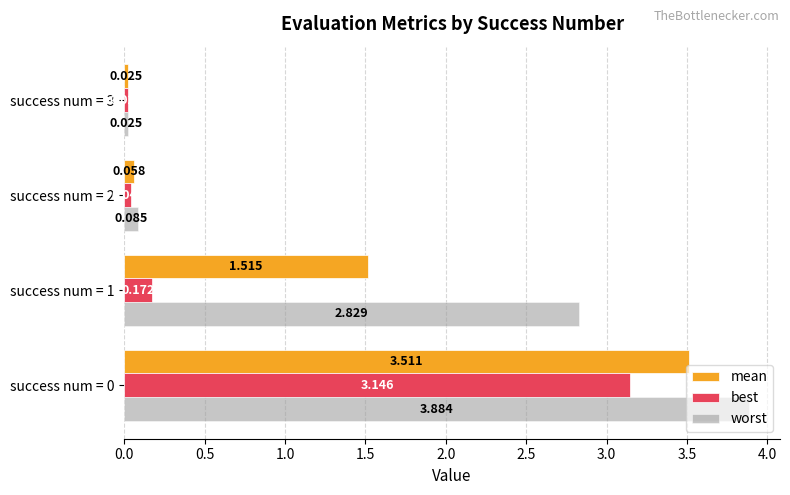

What is the difference between the maximum and minimum values in the mean series?

3.5